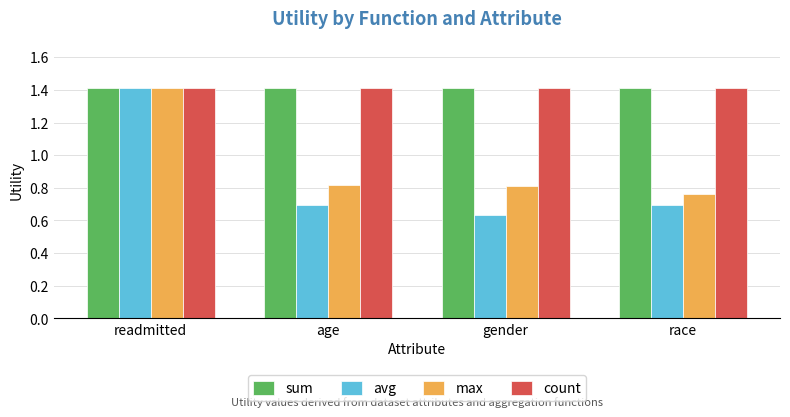

Between readmitted and race, which series saw the biggest shift?

avg